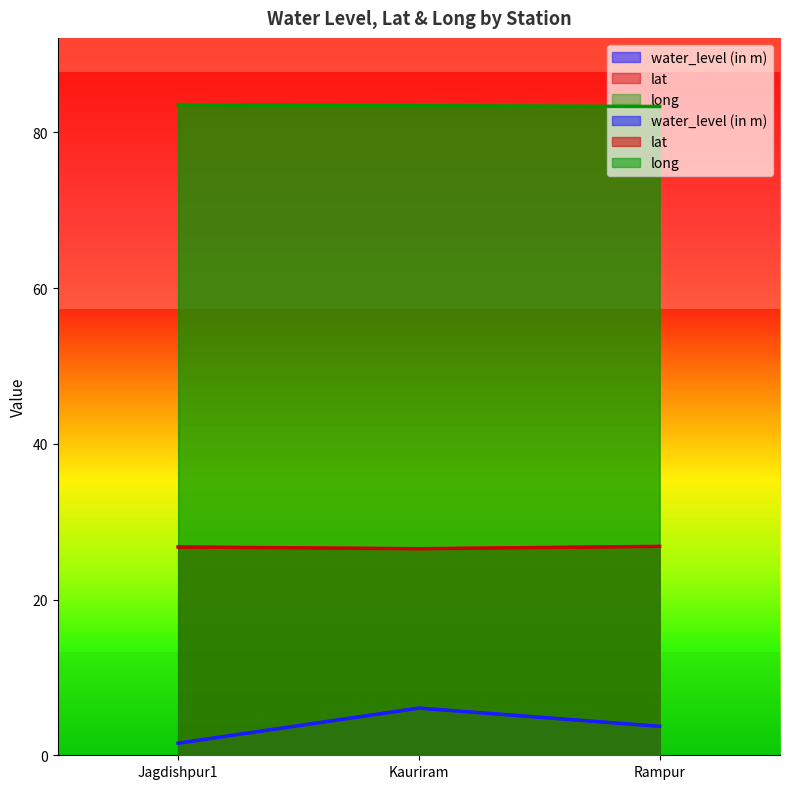

Between Jagdishpur1 and Kauriram, which is larger?

Kauriram